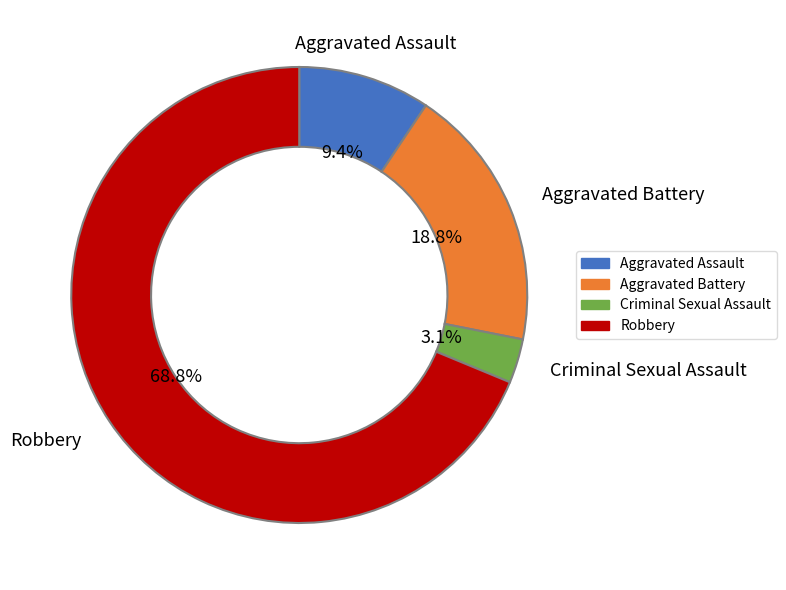

To the nearest percent, what portion does Robbery represent?

69%